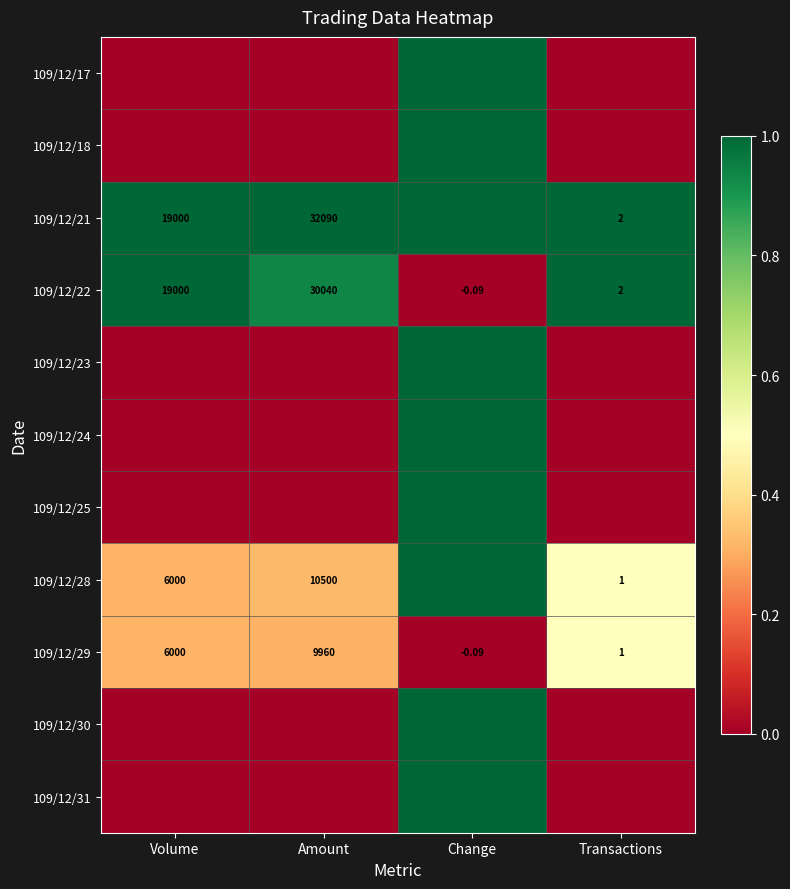

At which label is 109/12/22 closest to 15019?

Volume